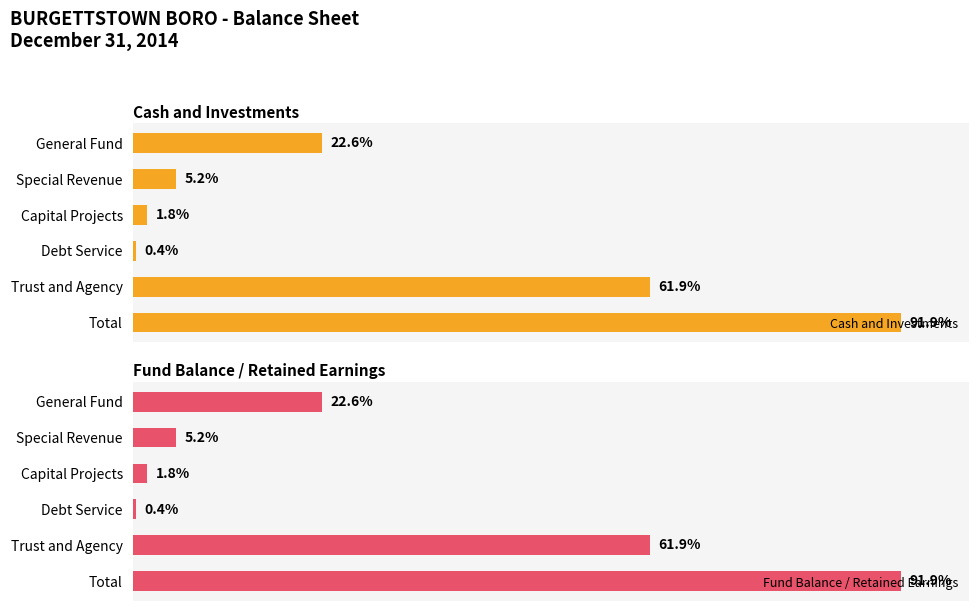

Reading left to right, extract all data points from this chart.

Cash and Investments: 169744	38913	13203	3044	464164	689068
Fund Balance / Retained Earnings: 169744	38913	13203	3044	464164	689068